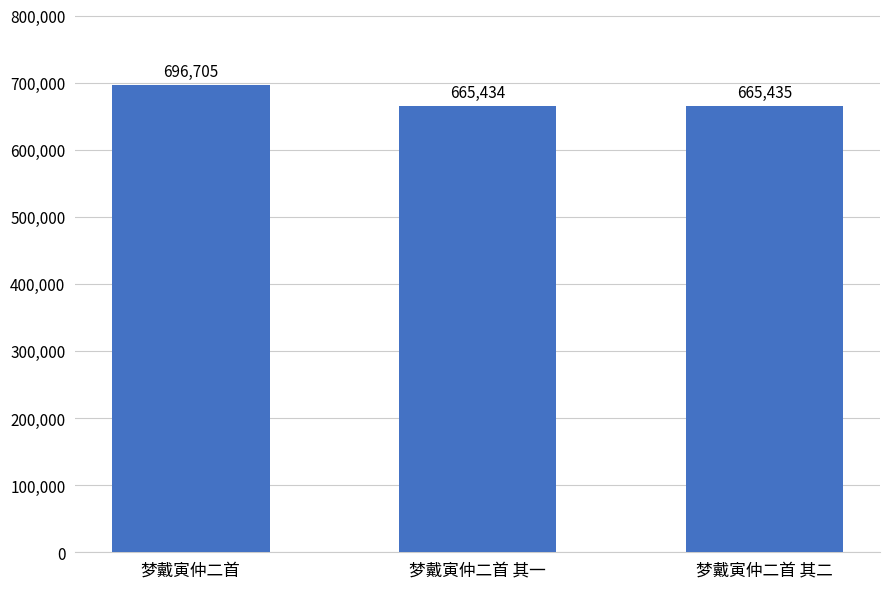

List the labels in order of value, smallest first.

梦戴寅仲二首 其一, 梦戴寅仲二首 其二, 梦戴寅仲二首